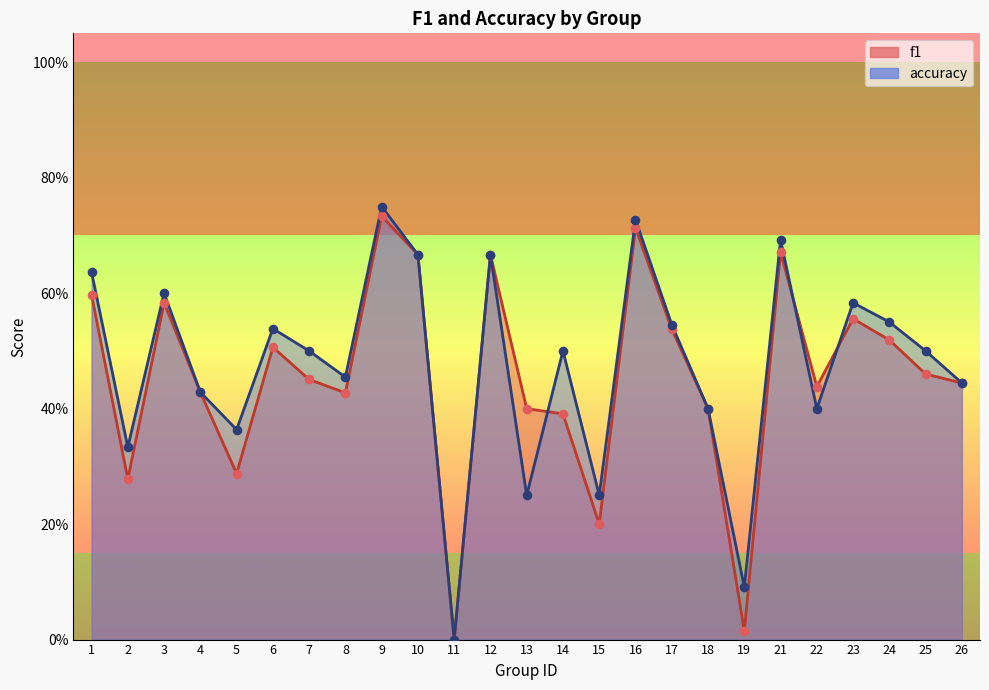

Which series contains the lowest Y value?

f1